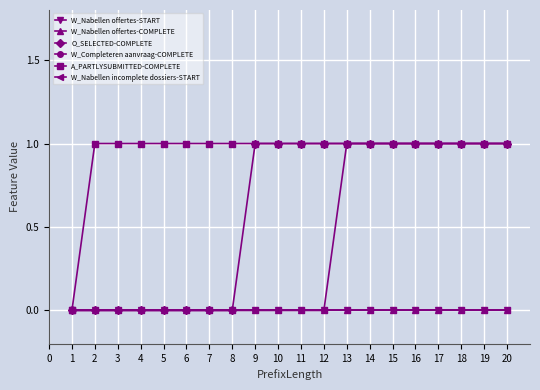

Which series has the widest spread of values?

O_SELECTED-COMPLETE